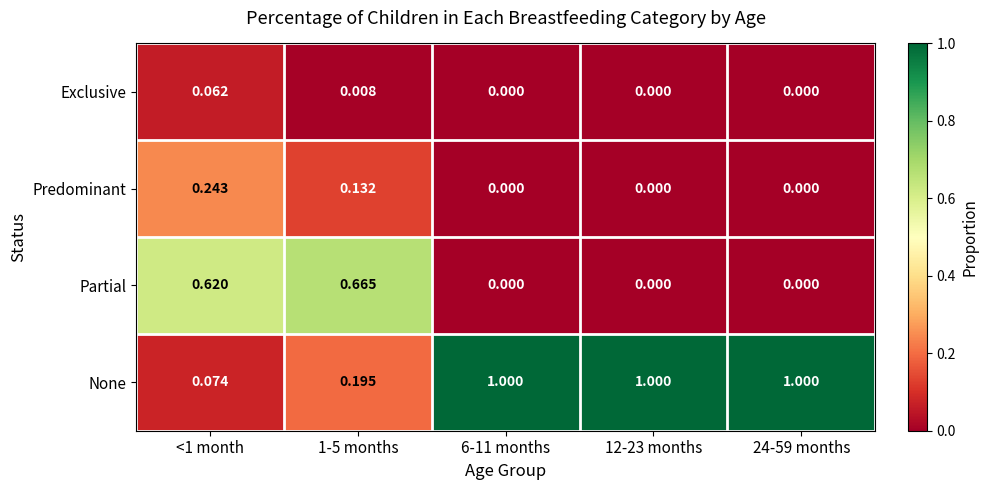

Which series has the largest range (max minus min)?

None